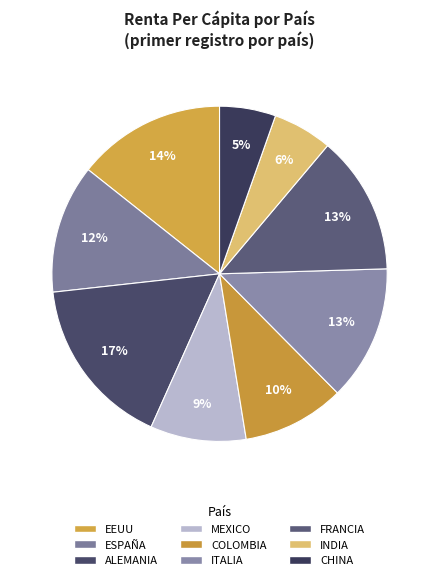

Which slice is the smallest?

CHINA